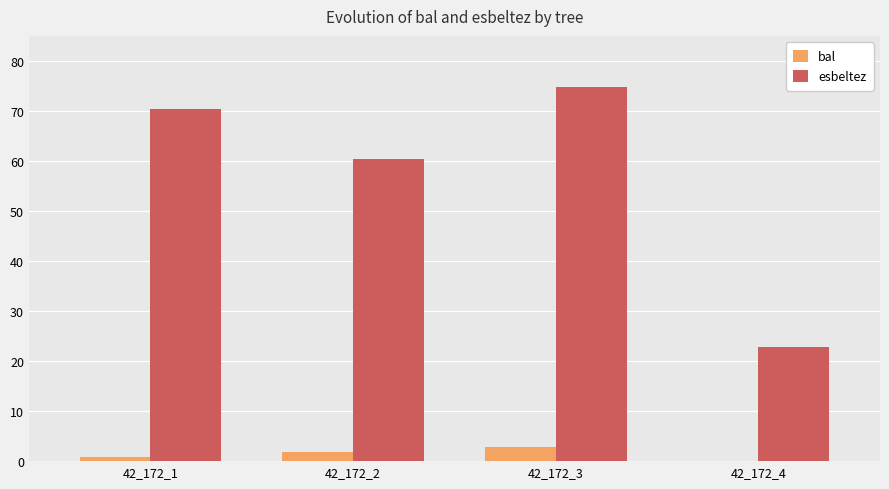

At which label is esbeltez closest to 48?

42_172_2